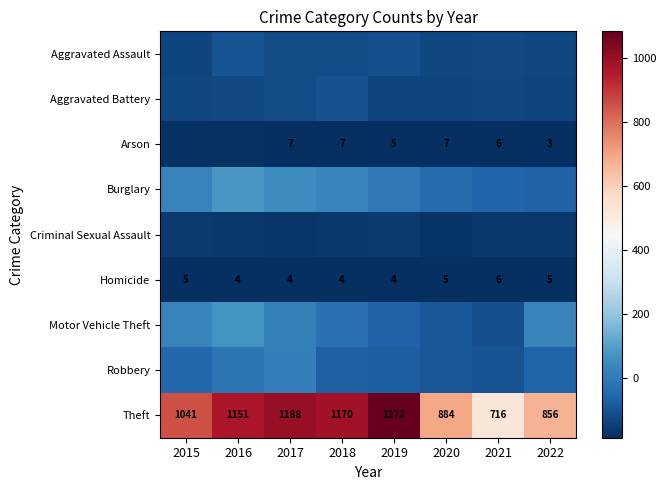

Rank the categories by Arson value from highest to lowest.

2016, 2015, 2017, 2018, 2020, 2021, 2019, 2022